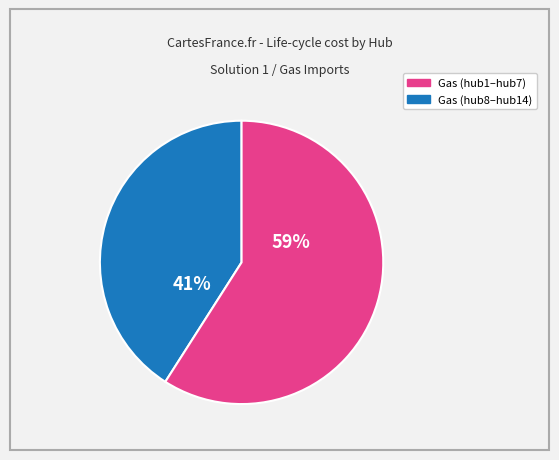

To the nearest percent, what is the difference between the largest and smallest slice percentages?

18%